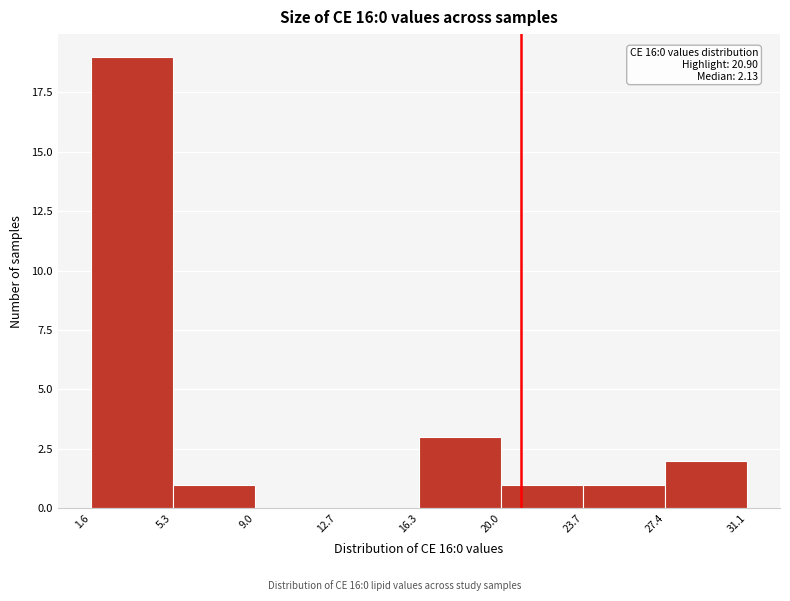

Which range on the x-axis has the tallest bar?

1.6 to 5.3